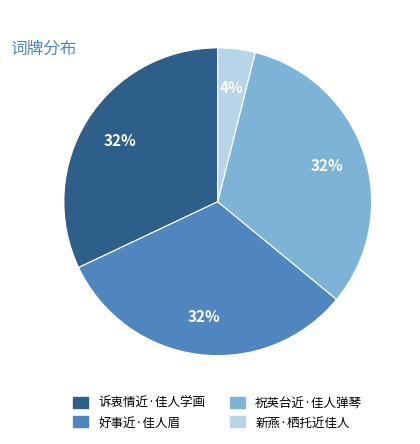

Which has a higher value, 祝英台近·佳人弹琴 or 新燕·栖托近佳人?

祝英台近·佳人弹琴